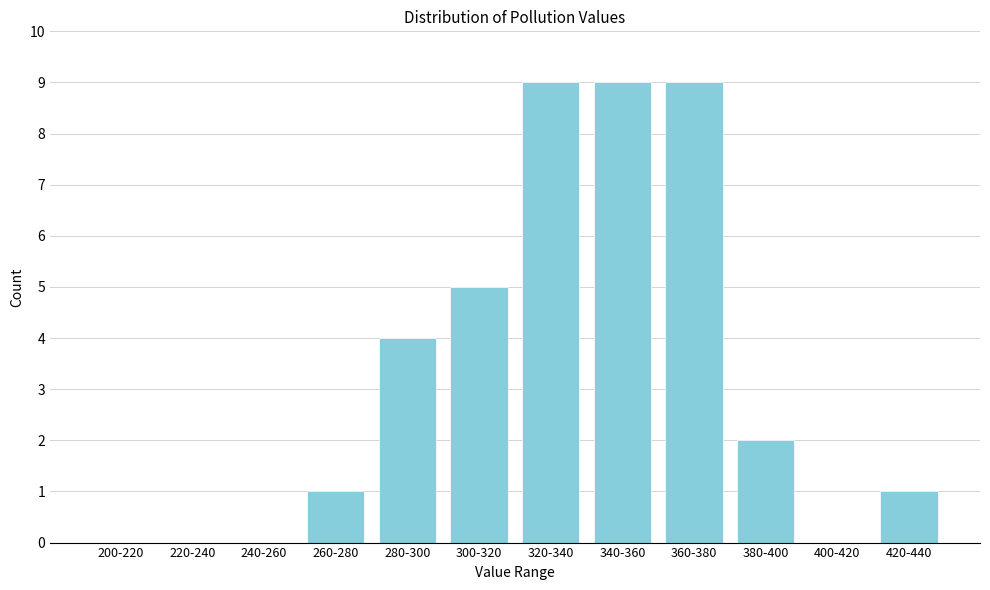

Reading left to right, list all the values displayed in this chart.

200-220=0	220-240=0	240-260=0	260-280=1	280-300=4	300-320=5	320-340=9	340-360=9	360-380=9	380-400=2	400-420=0	420-440=1